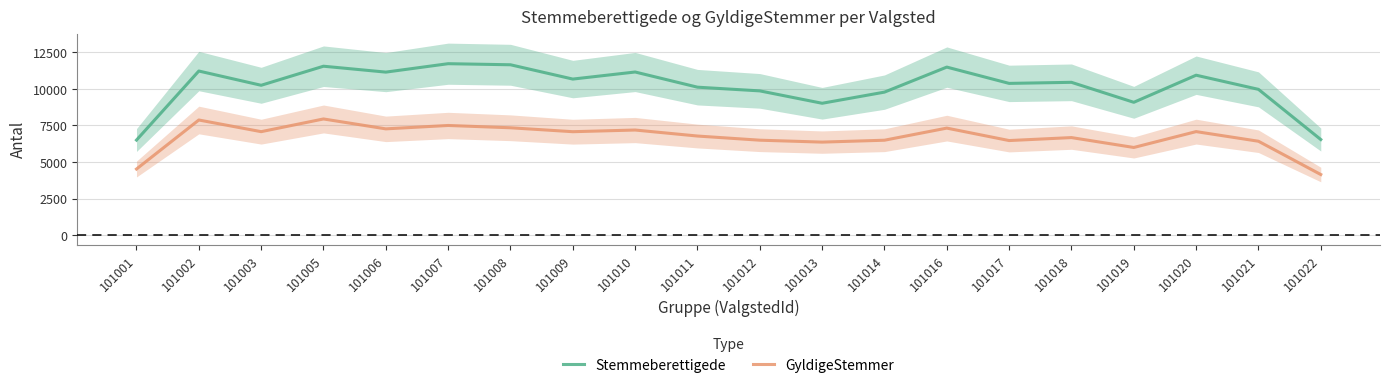

What is the difference between the maximum and minimum values in the GyldigeStemmer series?

3799.7